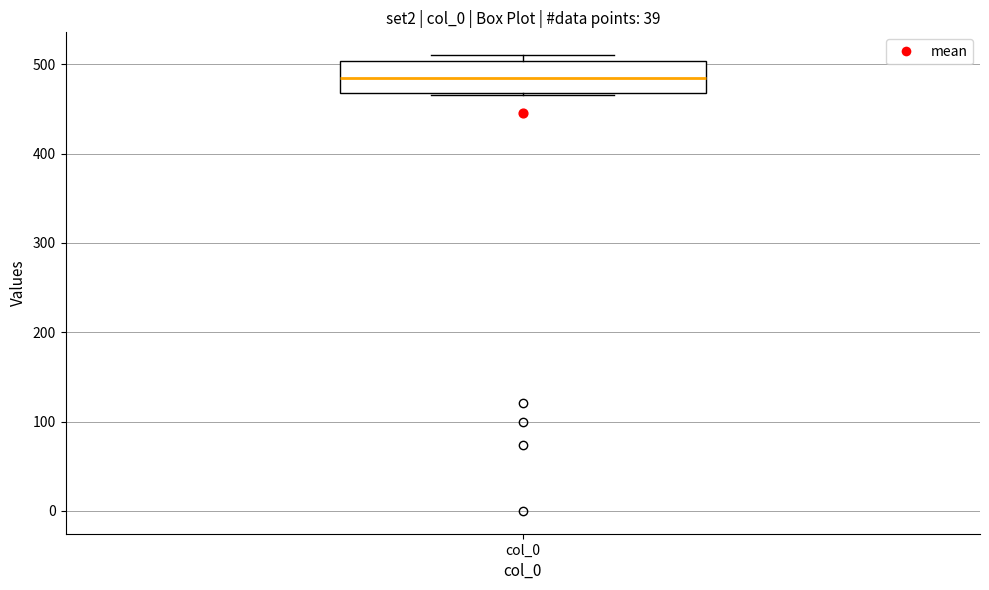

Read this box plot against the y-axis: the position of the median line, the range covered by the box, and the ends of both whiskers. The values are not printed on the chart, so give them approximately, as read against the axis.

median 480, box 470 to 500, whiskers 470 to 510